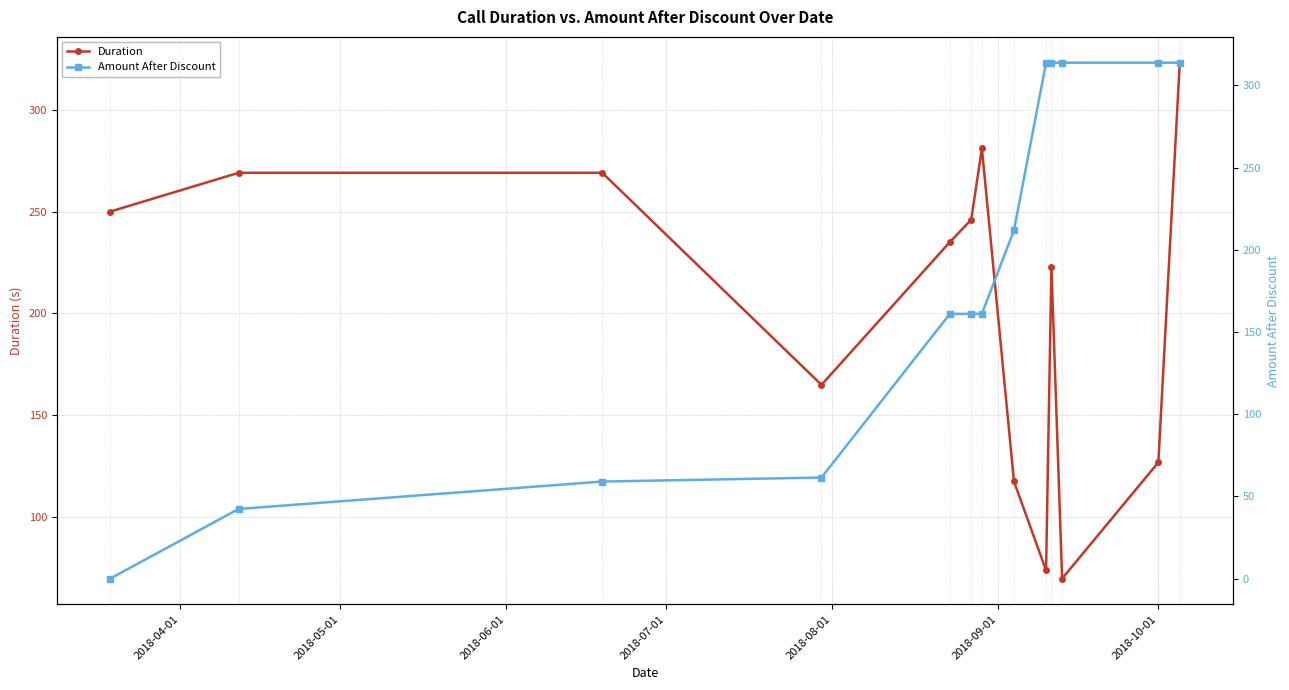

How many values in the Duration series exceed 235?

6